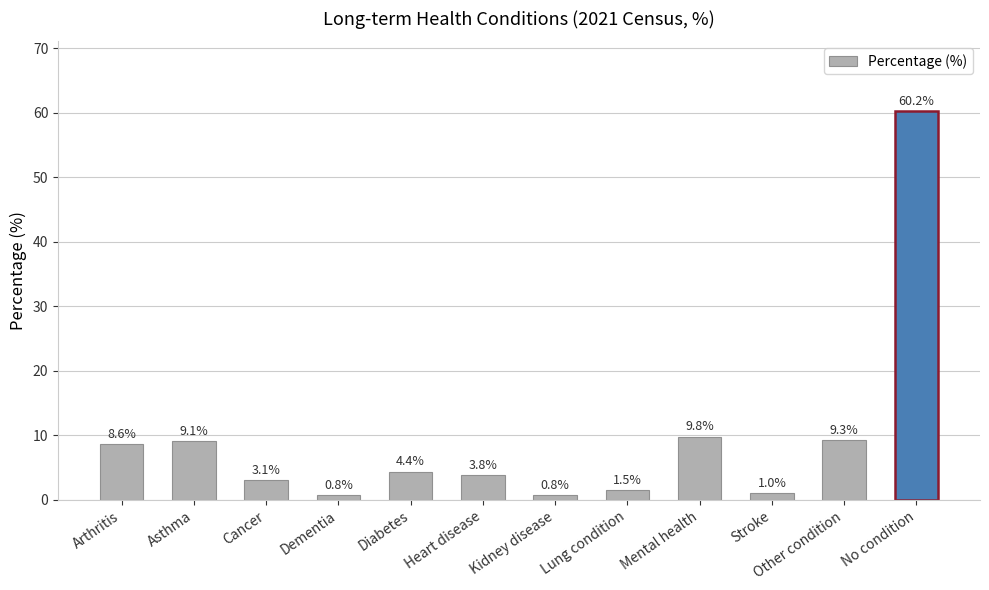

What is the difference between the values at Cancer and Asthma?

6.0